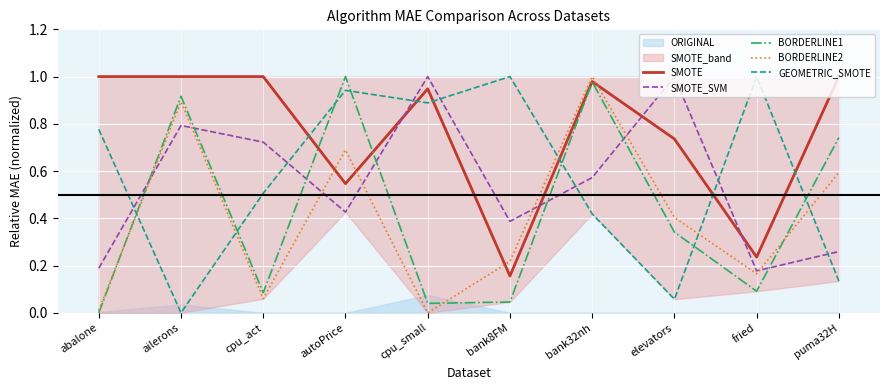

How many intersections are there between BORDERLINE1 and SMOTE?

2